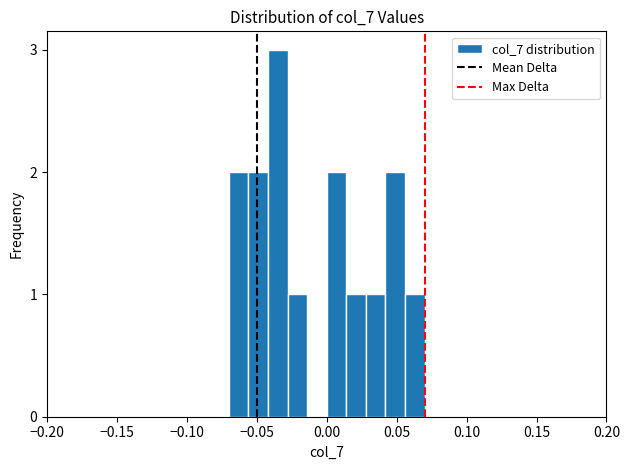

Around what value on the x-axis is the tallest bar? Give the approximate position of its centre, as read against the axis.

-0.035